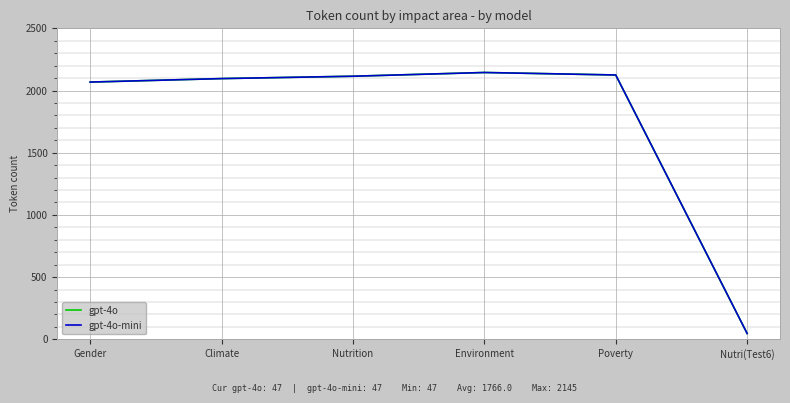

Does the chart have visible grid lines?

Yes